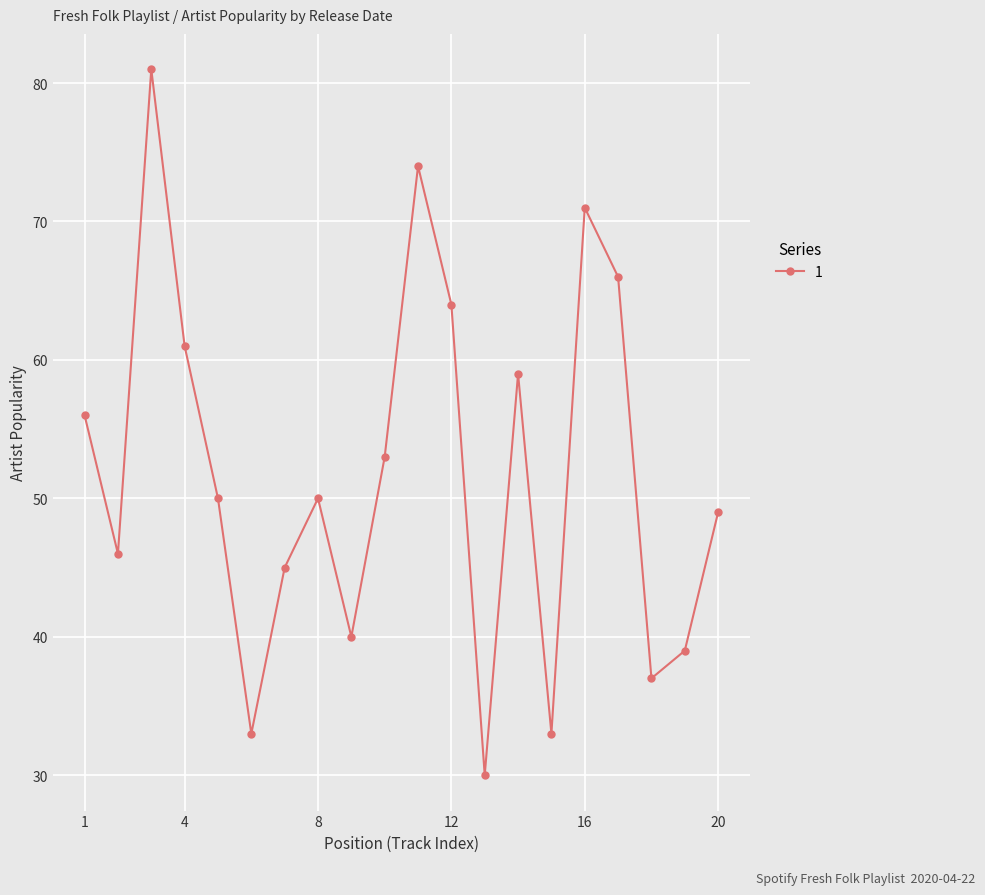

Reading right to left, what are all the values shown in this chart?

49	39	37	66	71	33	59	30	64	74	53	40	50	45	33	50	61	81	46	56